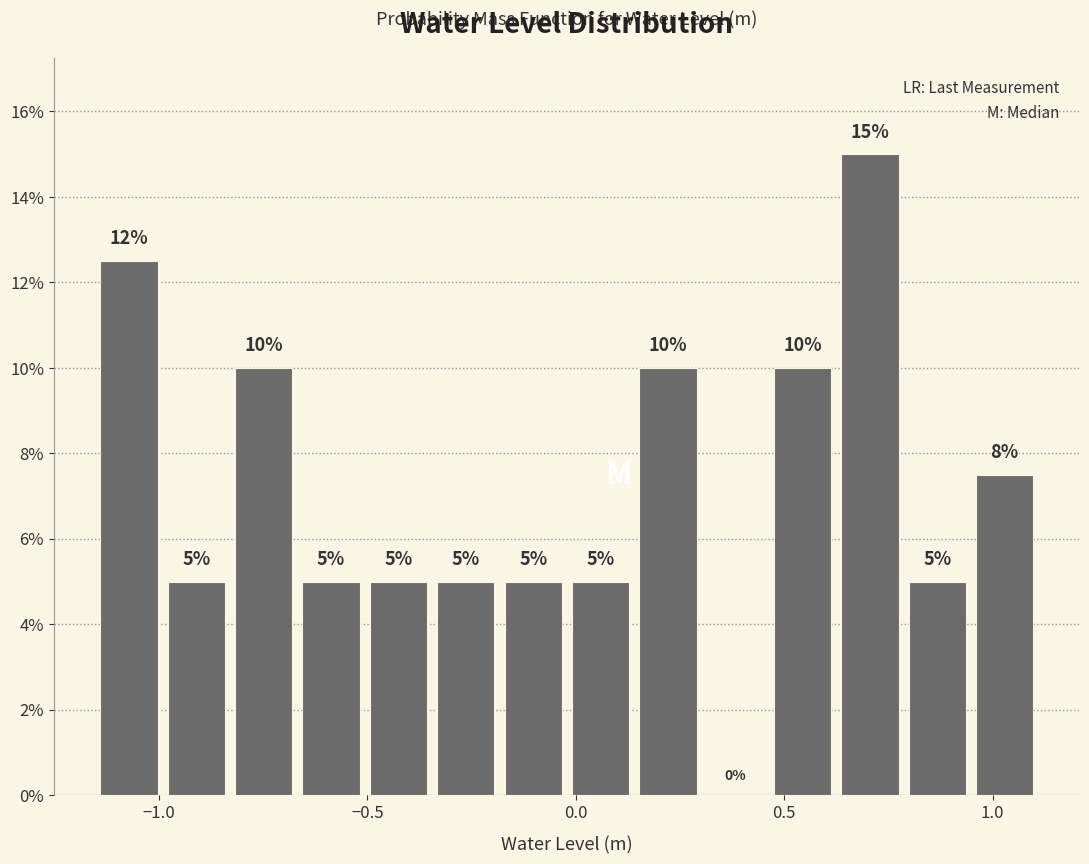

Around what value on the x-axis is the tallest bar? Give the approximate position of its centre, as read against the axis.

0.70